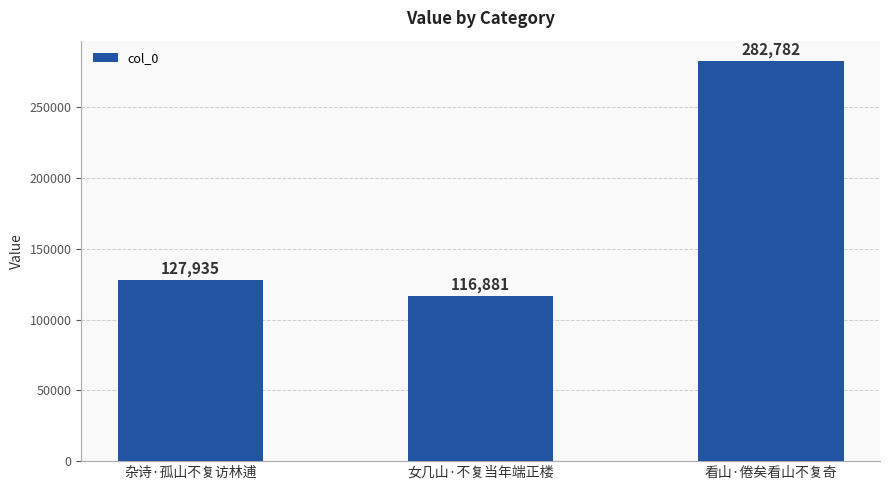

The chart shows a value of 110096 at 看山·倦矣看山不复奇. True or false?

False